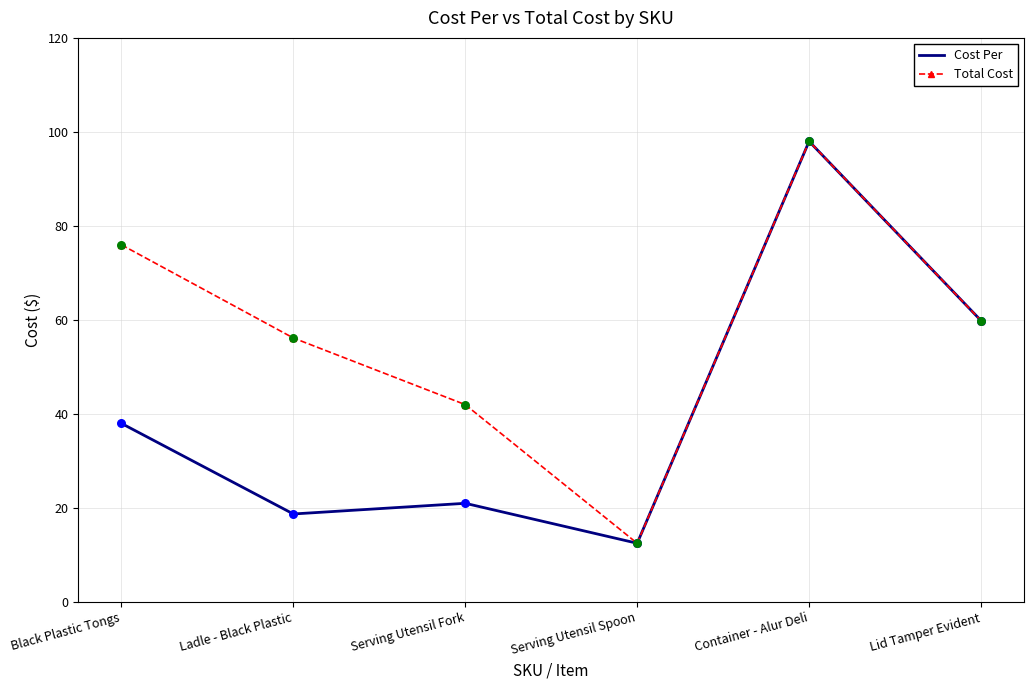

Which series has the largest total across all categories?

Total Cost